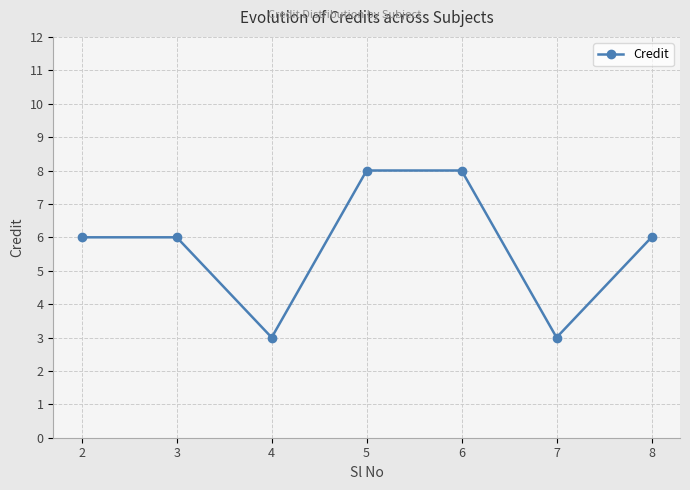

At which category does the data reach its first local valley?

4